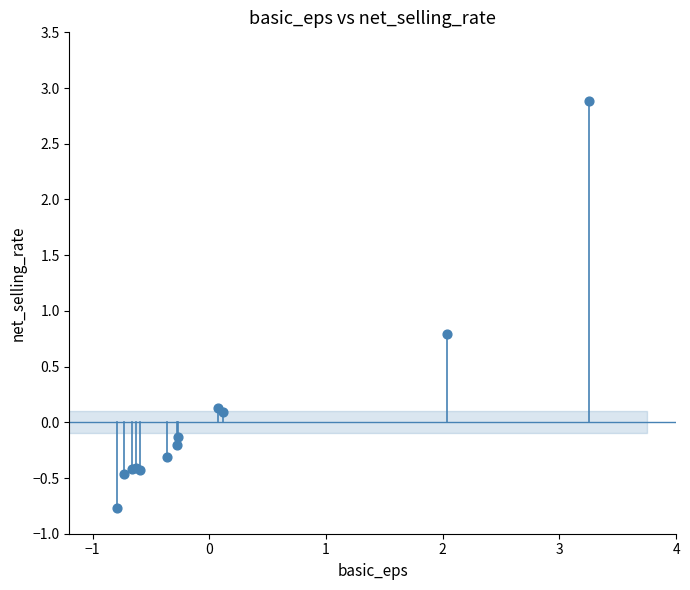

What Y value in the scatter plot is closest to 1?

0.8